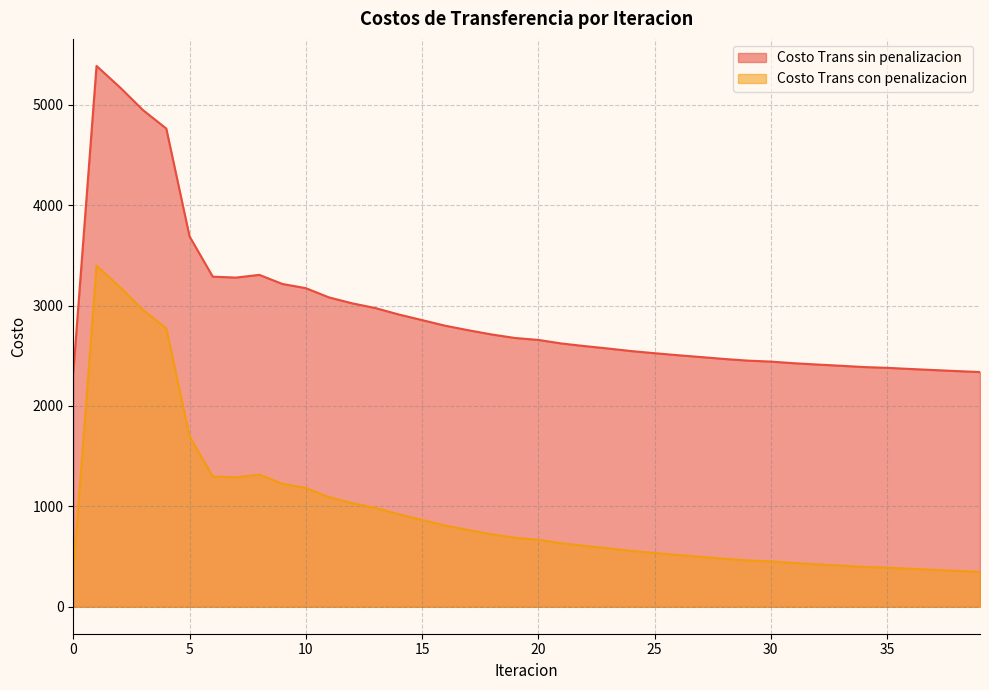

At how many categories does at least one series exceed 1399?

40